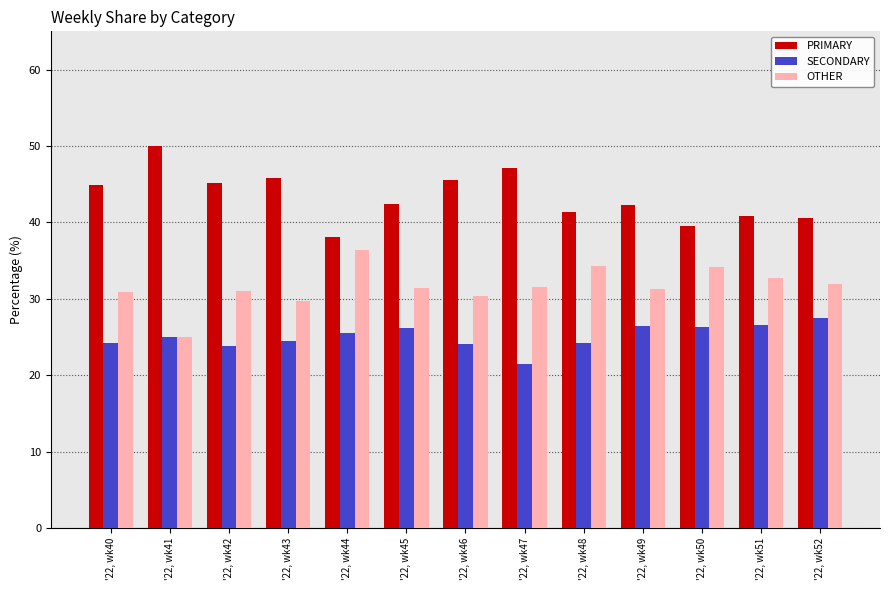

What is the value of the SECONDARY bar at the 8th from the left?

21.4